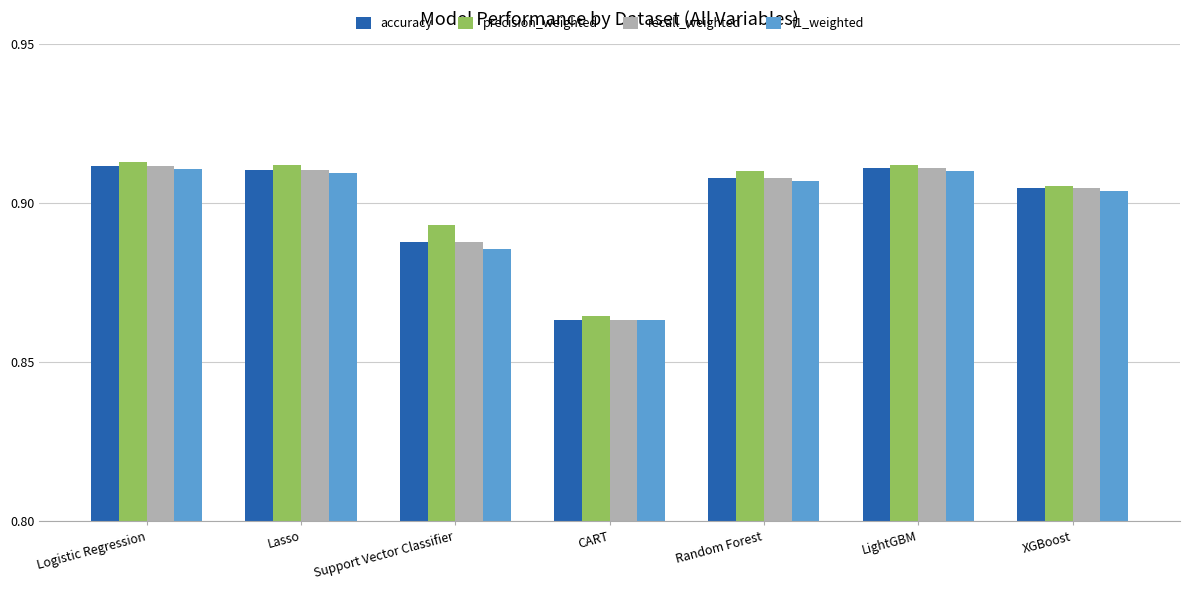

Which series has the largest total across all categories?

precision_weighted